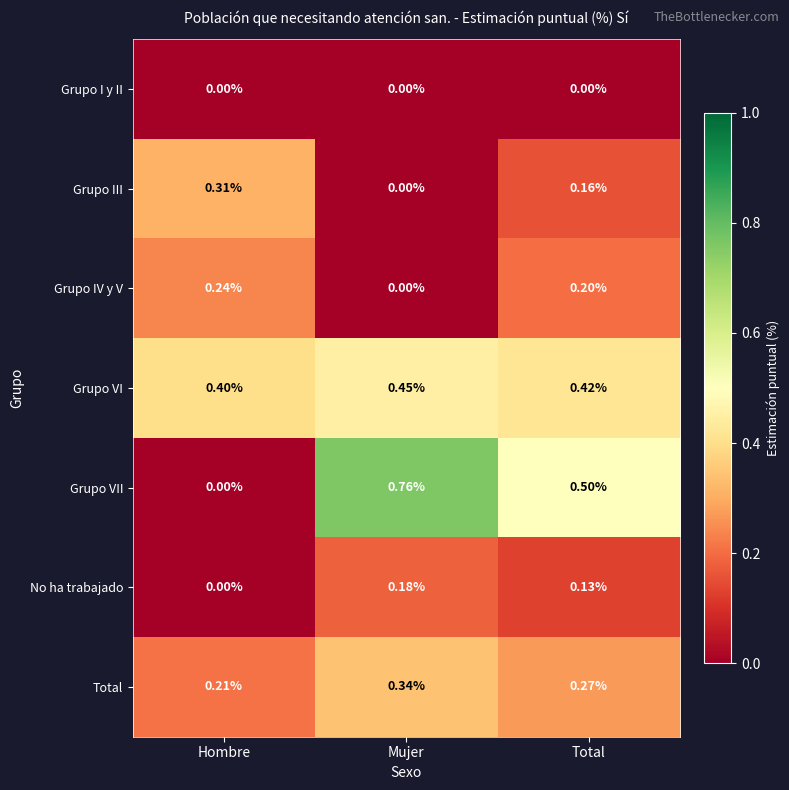

Which category has the highest value across all series?

Mujer